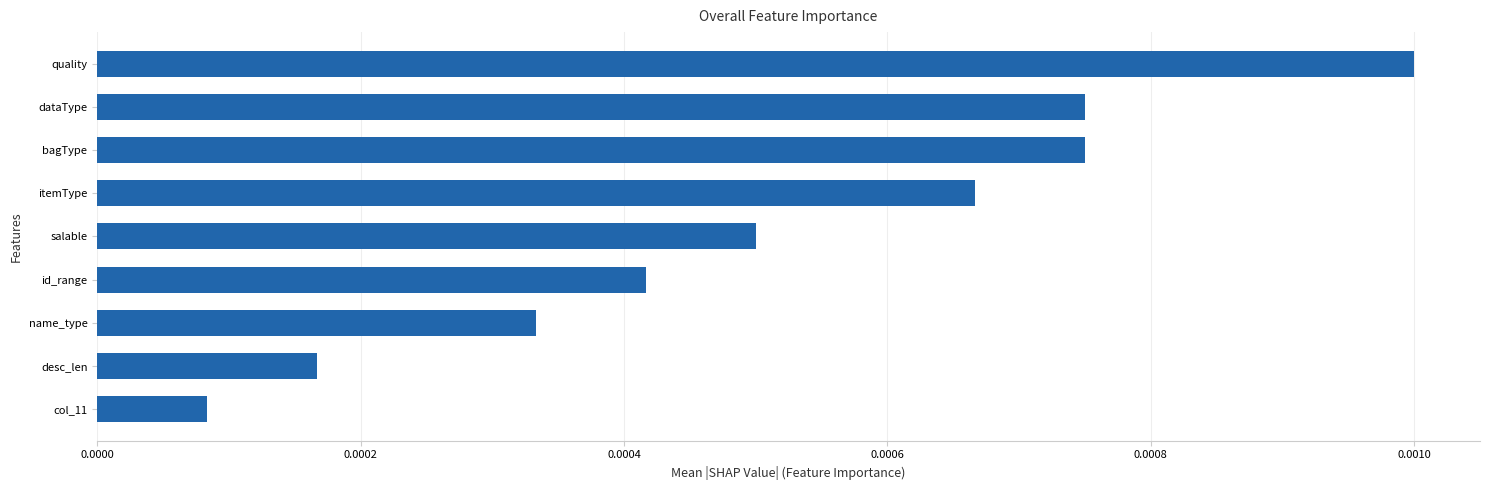

Between name_type and salable, which is larger?

salable